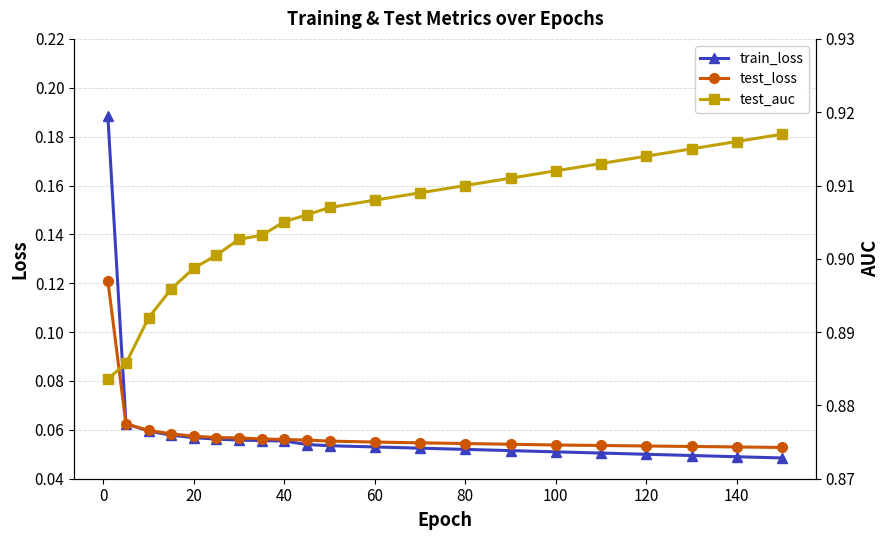

How many test_loss values are between 0 and 1?

21